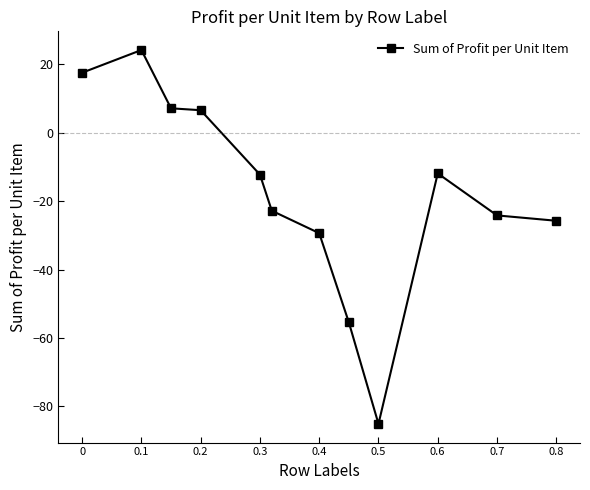

How many categories are shown in the chart?

12